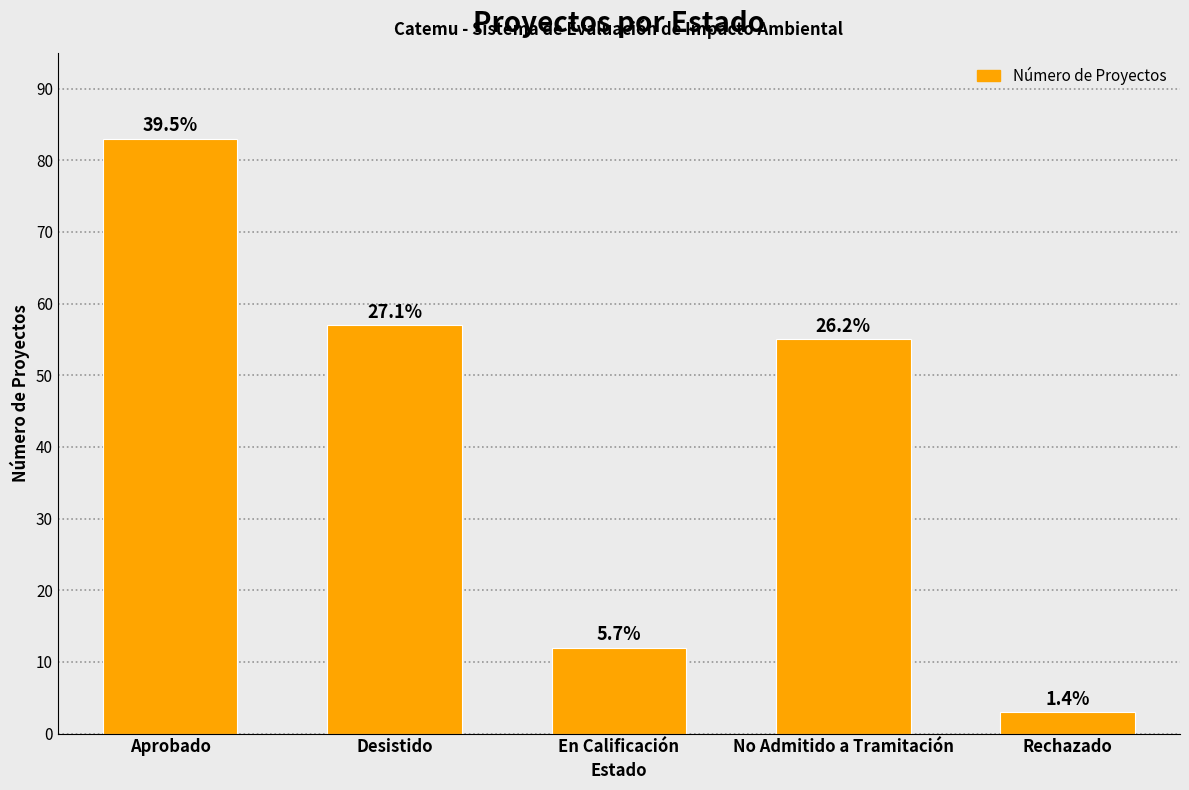

Which label corresponds to the smallest value in the chart?

Rechazado